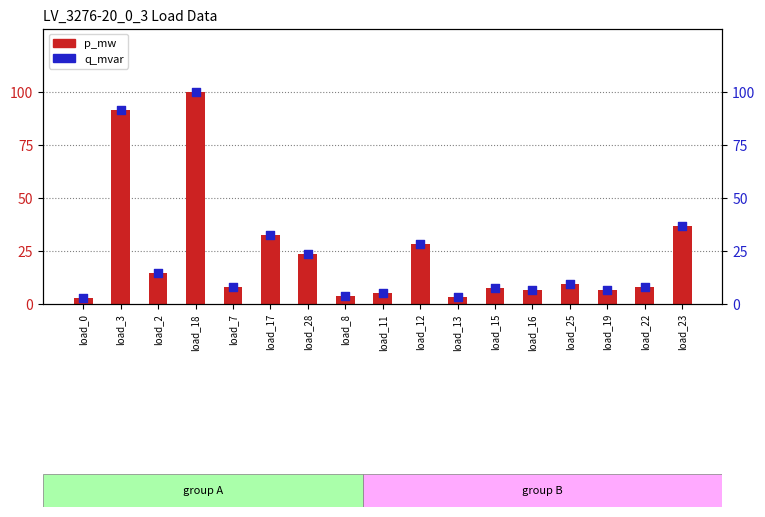

Which series has the largest total across all categories?

p_mw (scaled)